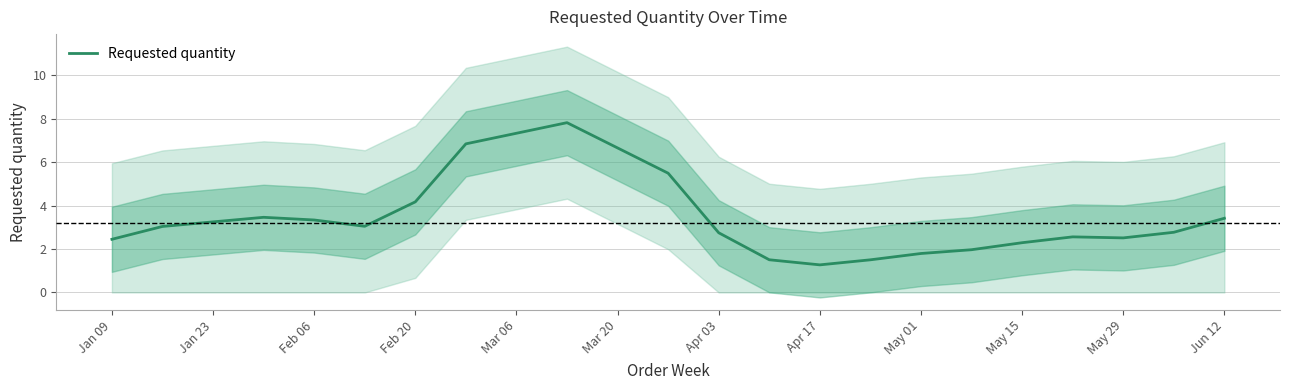

What is the greatest value displayed?

7.8